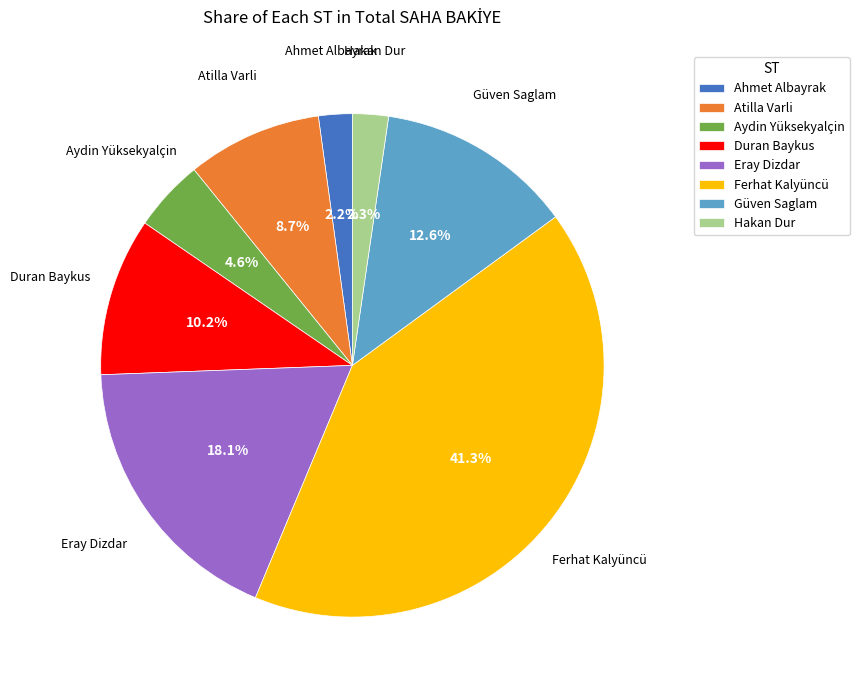

Is it true that Eray Dizdar is 9% of the pie?

False